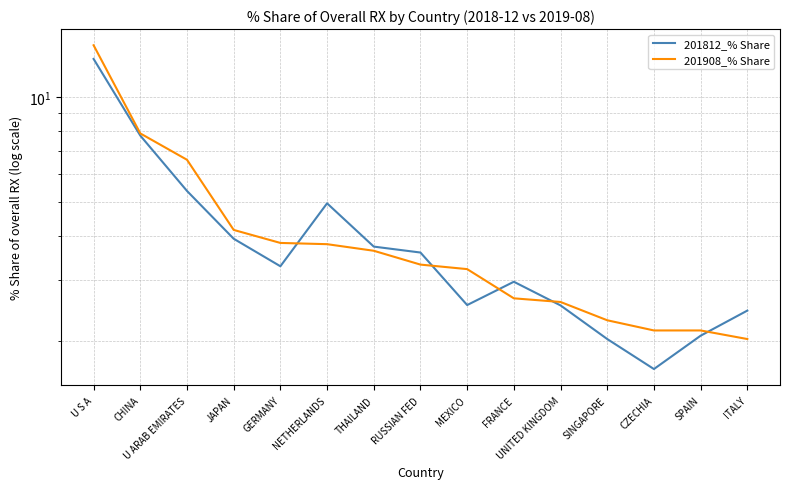

How many values in the 201812_% Share series are below 3?

7